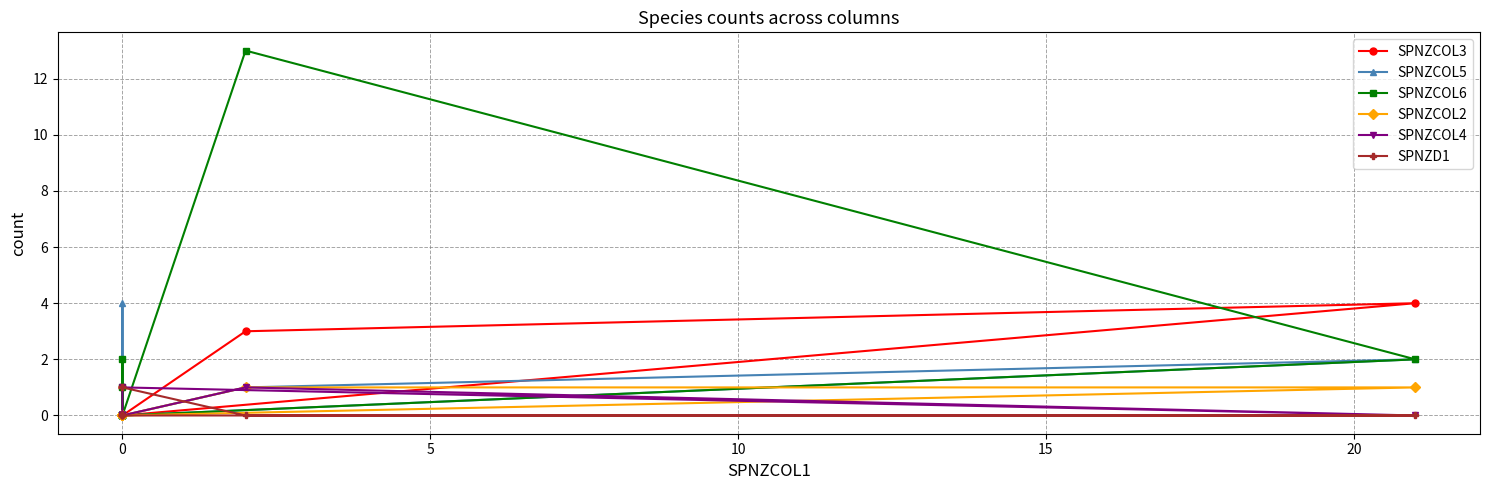

What position from the right is 5?

8